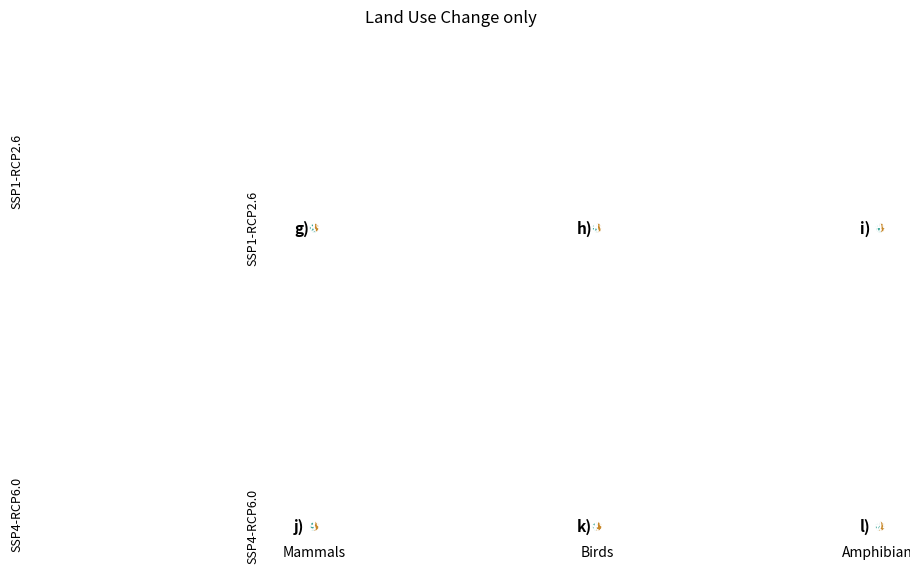

True or false: AR accounts for 1% of the total.

False